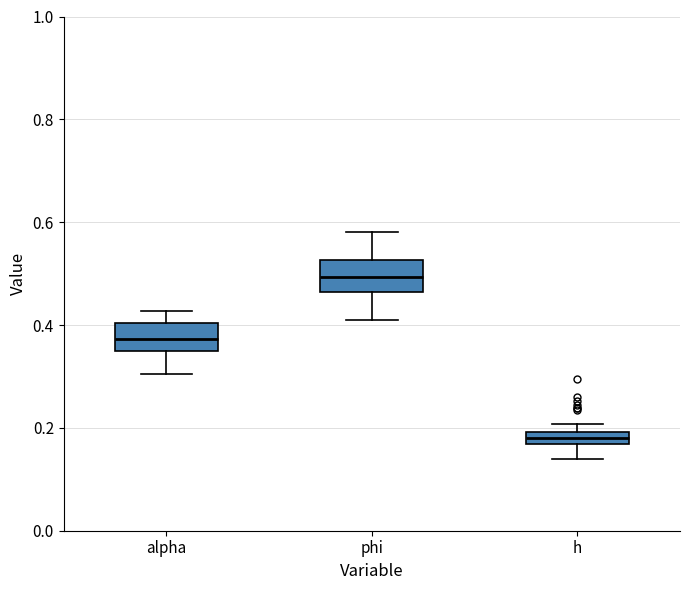

Where does the lower whisker of the box for phi end on the y-axis? The values are not printed on the chart, so give them approximately, as read against the axis.

0.40